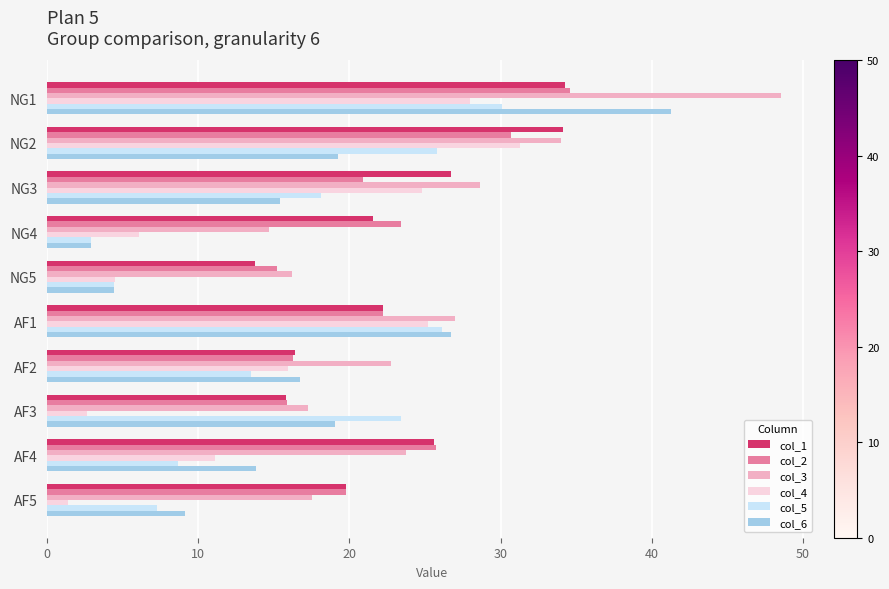

What is the difference between the col_2 values at NG4 and AF3?

7.5